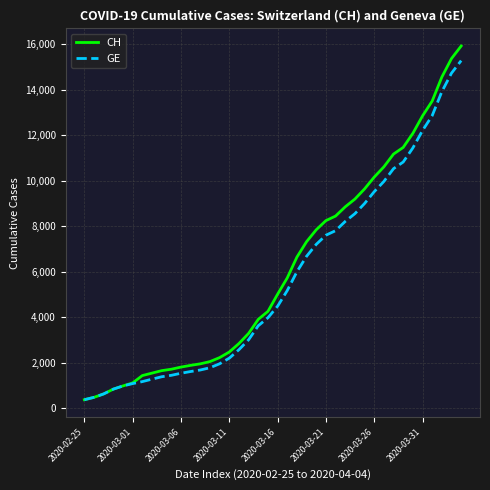

Does the chart display data point markers on the line(s)?

No